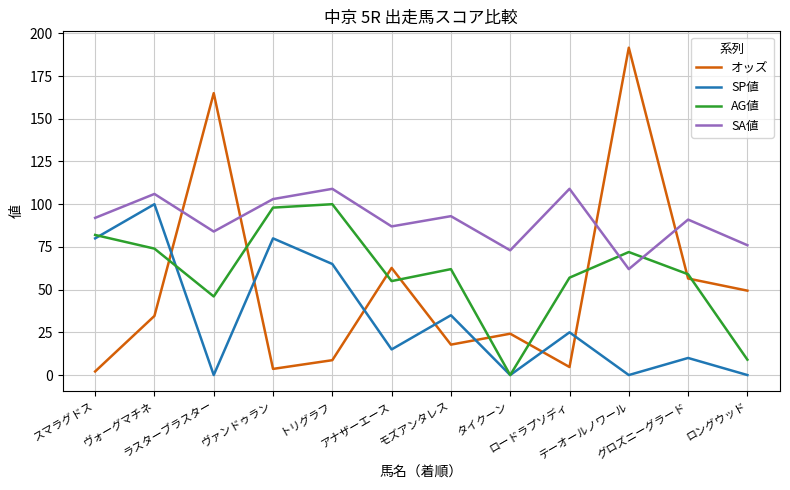

What is the minimum value for SA値?

62.0